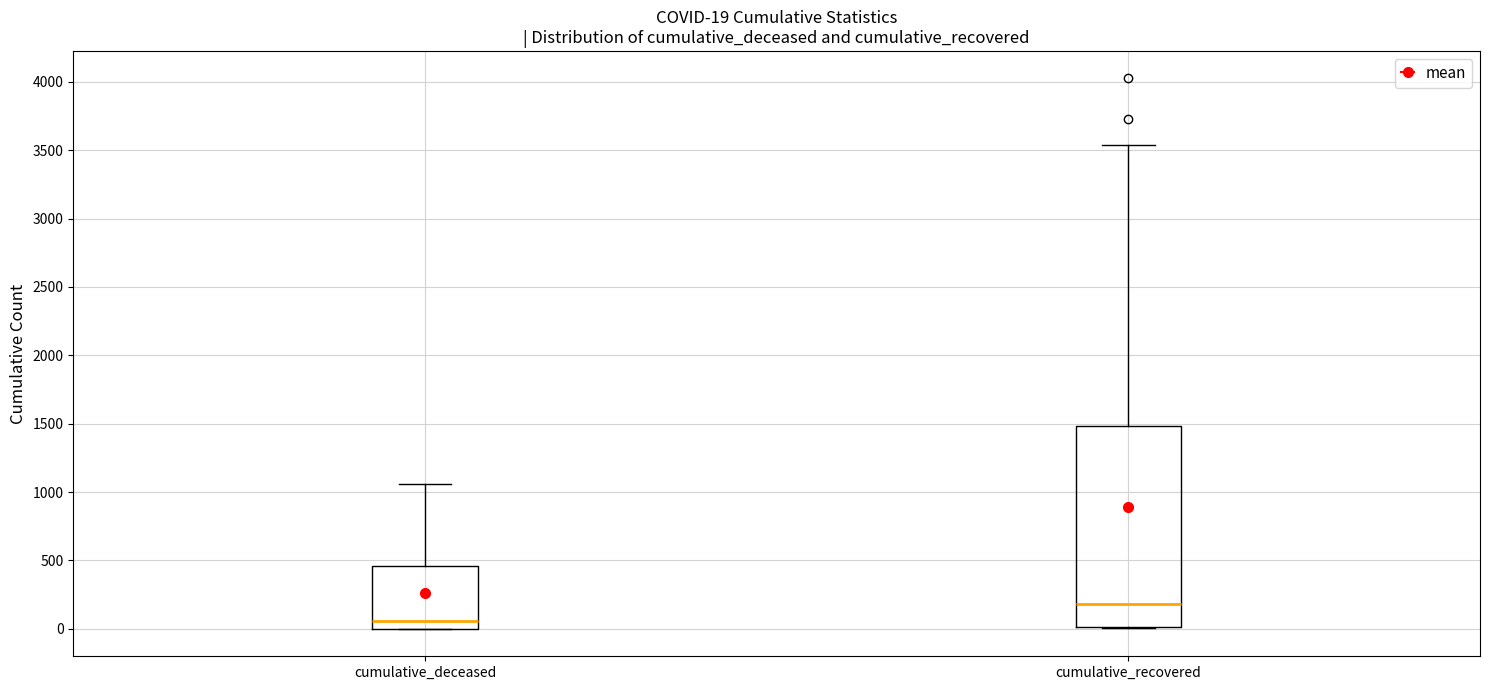

Which box is the tallest, from its lower edge to its upper edge?

cumulative_recovered